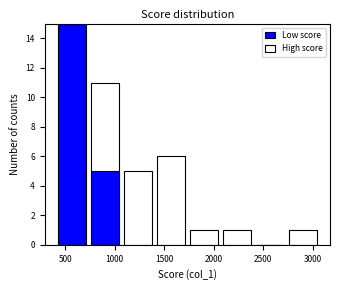

Which range on the x-axis has the tallest stacked bar (by total height)?

400 to 750